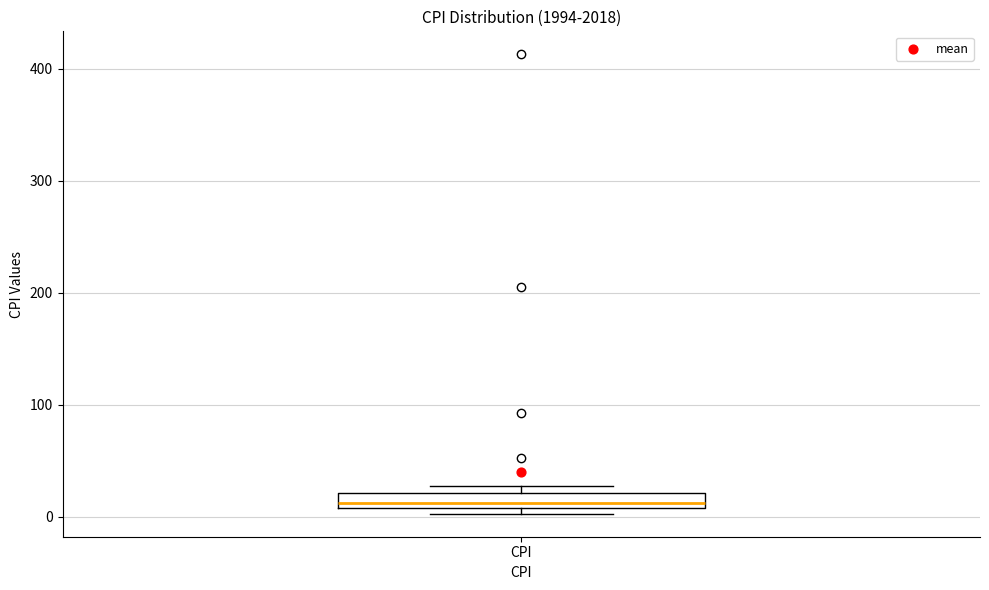

Where is the lower edge of the box for CPI on the y-axis? The values are not printed on the chart, so give them approximately, as read against the axis.

10